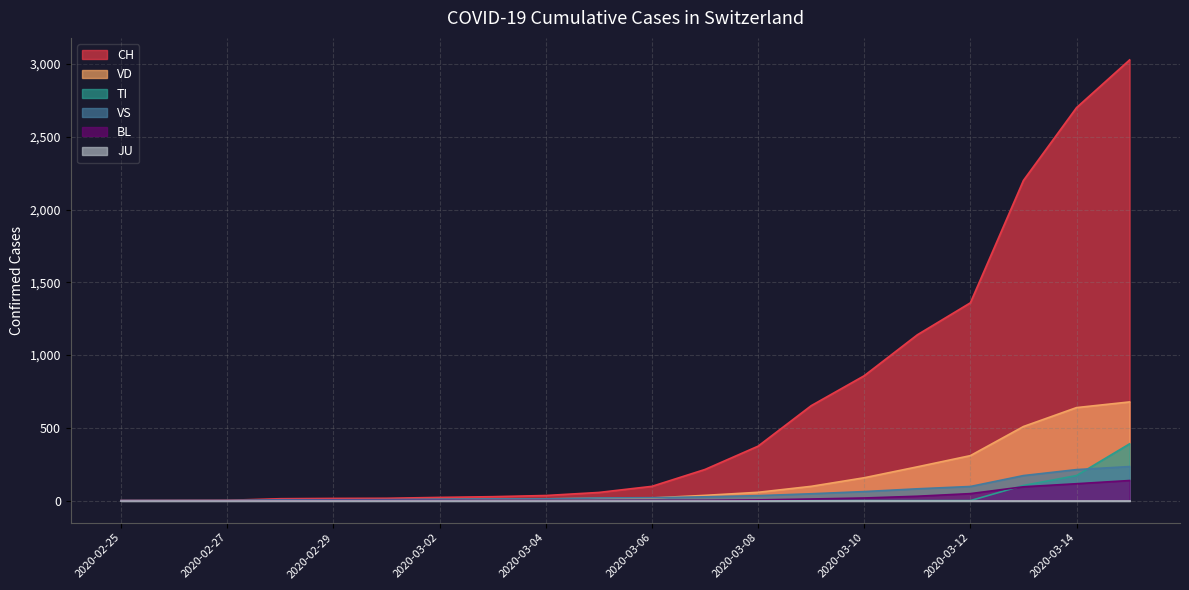

Between 2020-03-15 and 2020-03-02, which is larger?

2020-03-15